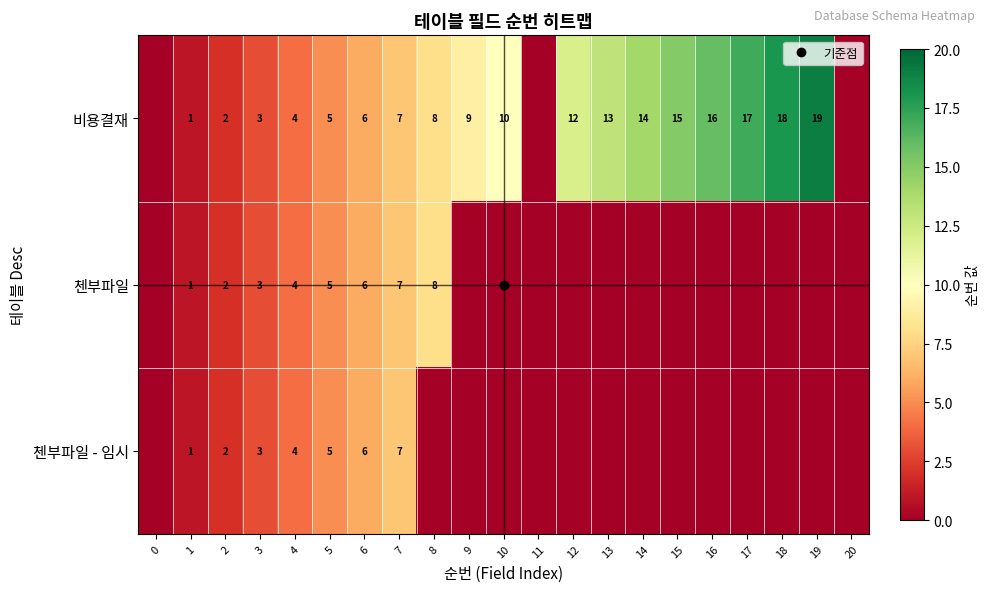

The value of 비용결재 at 20 is 0. True or false?

True